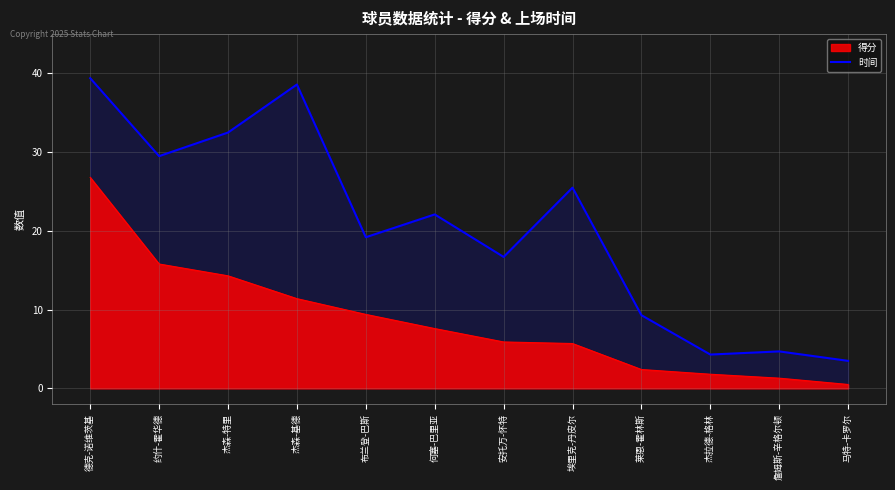

What is the difference between the highest and lowest values at 杰森-基德?

27.2